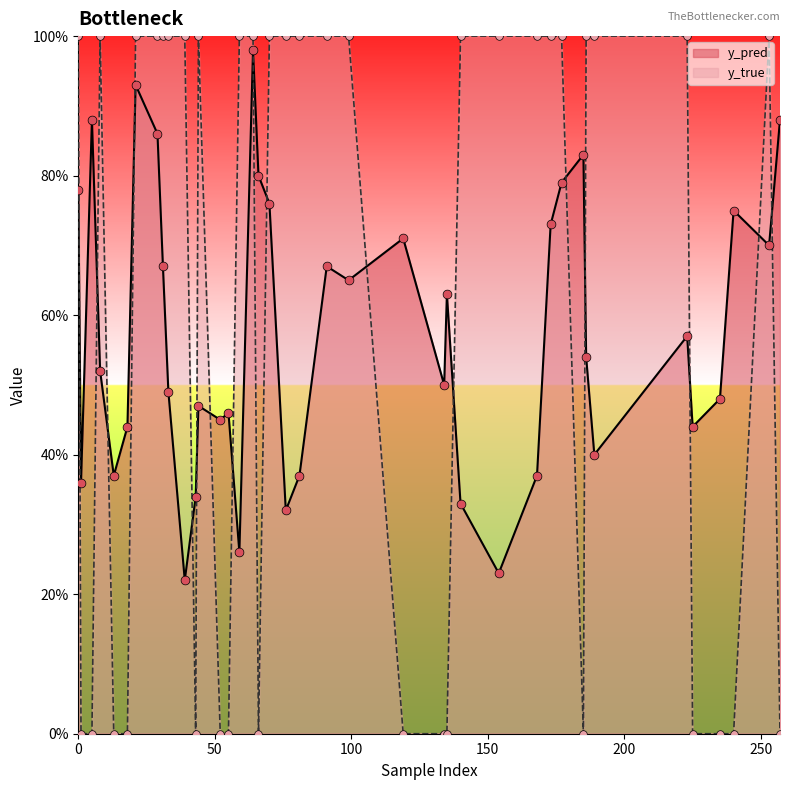

Which series has the largest Y range (max minus min)?

y_true